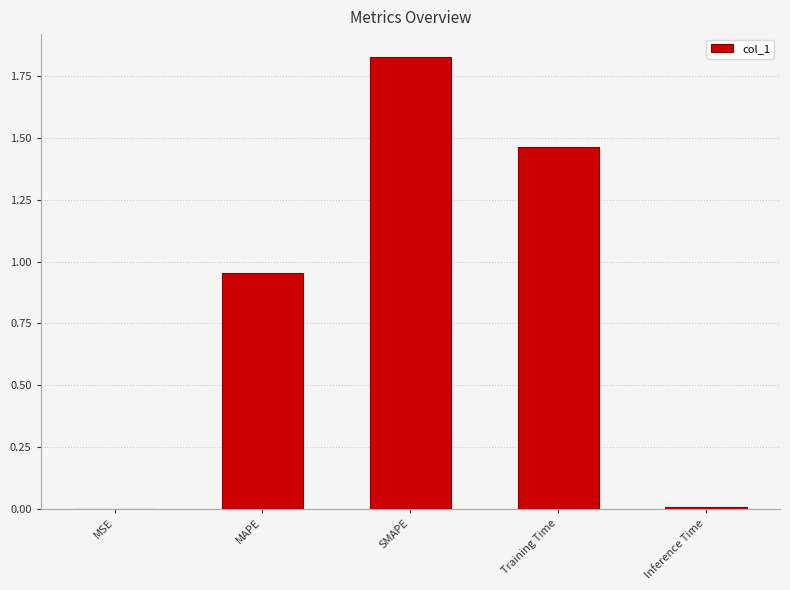

At which category does the chart reach its peak across all series?

SMAPE